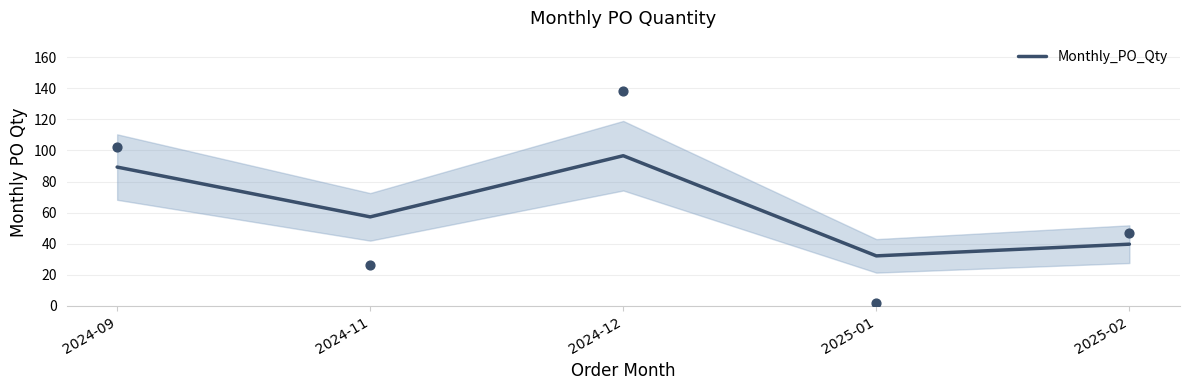

Which has a higher value, 2024-09 or 2024-12?

2024-12